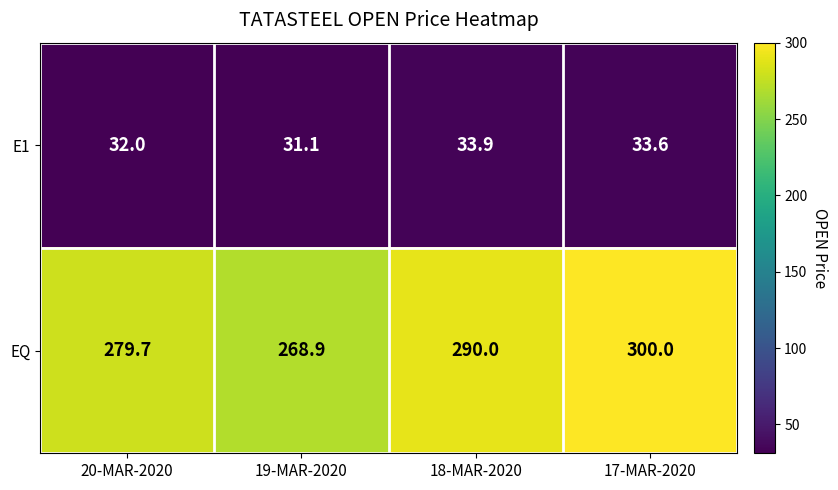

What is the approximate value of E1 at 20-MAR-2020?

32.0